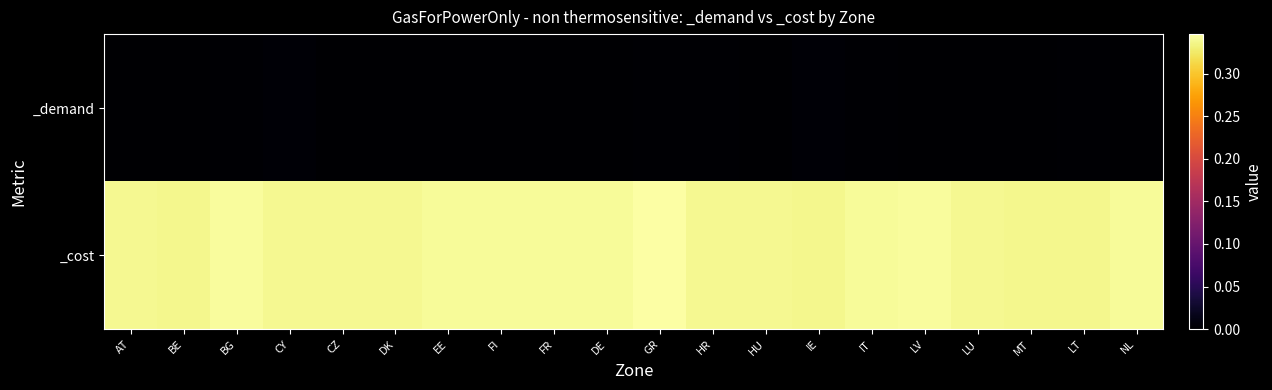

What is the spread (max minus min) of values at LT?

0.3